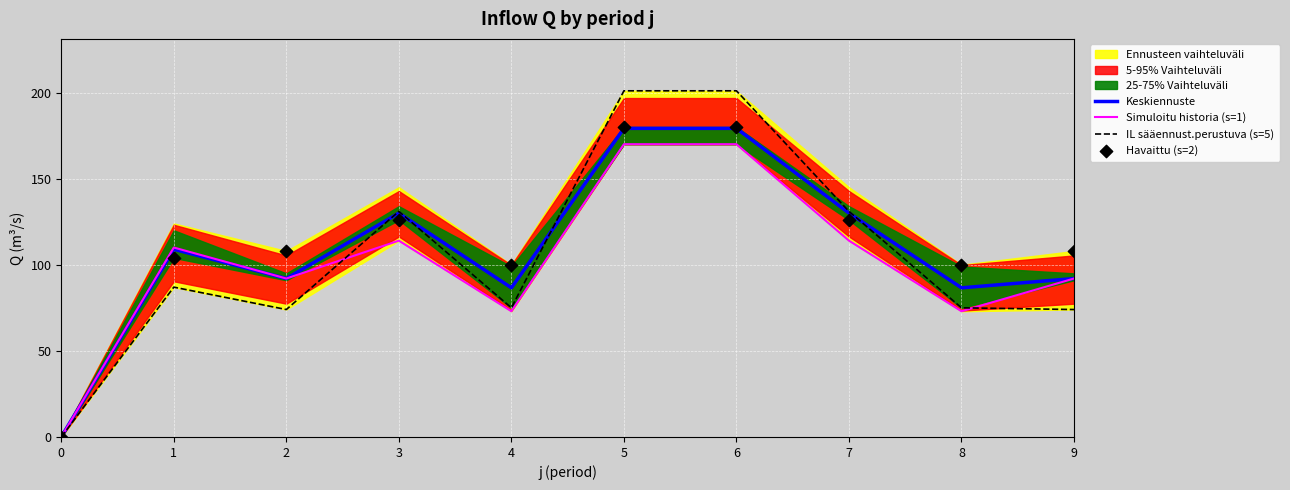

What is the total value across all series at 7?

501.0